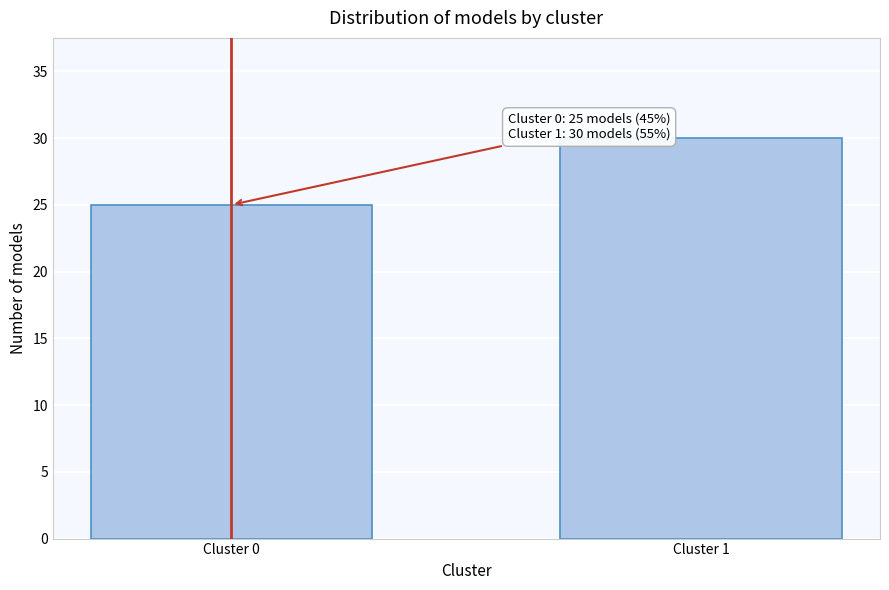

Reading left to right, list all the values displayed in this chart.

Cluster 0=25	Cluster 1=30